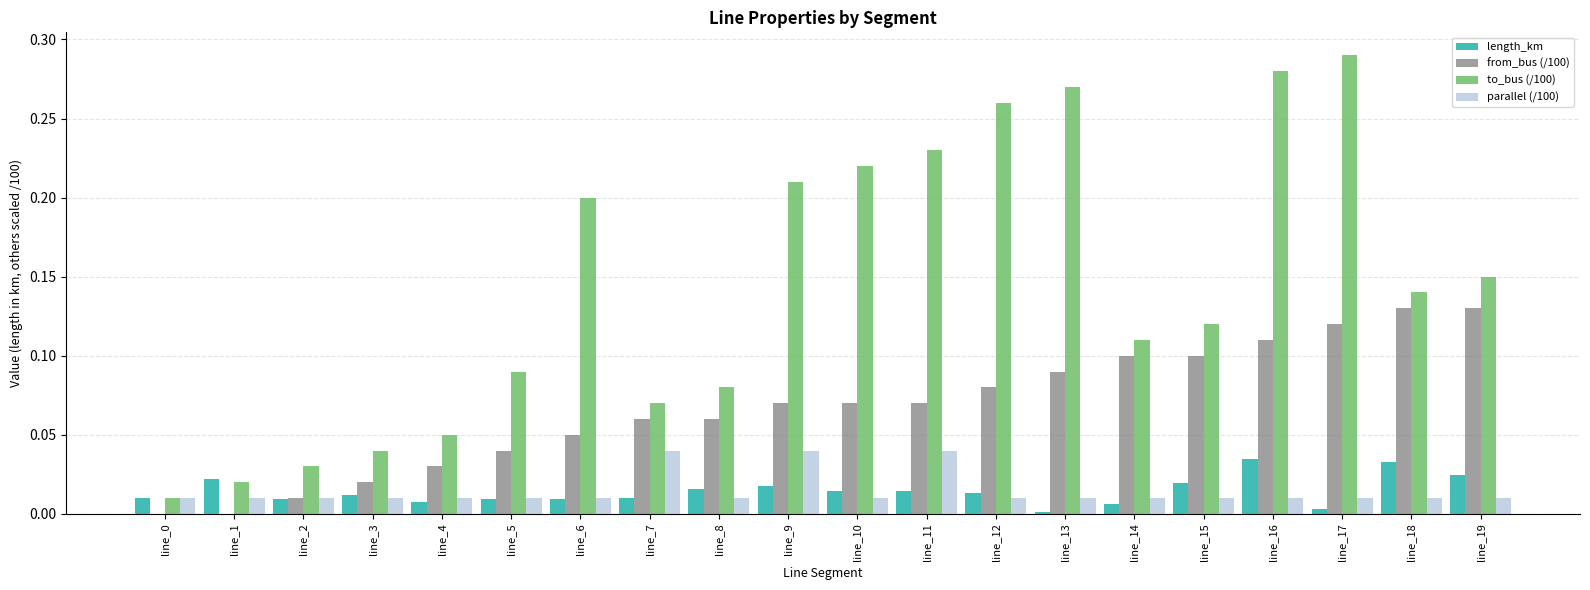

What is the sum of all to_bus (/100) values?

2.9